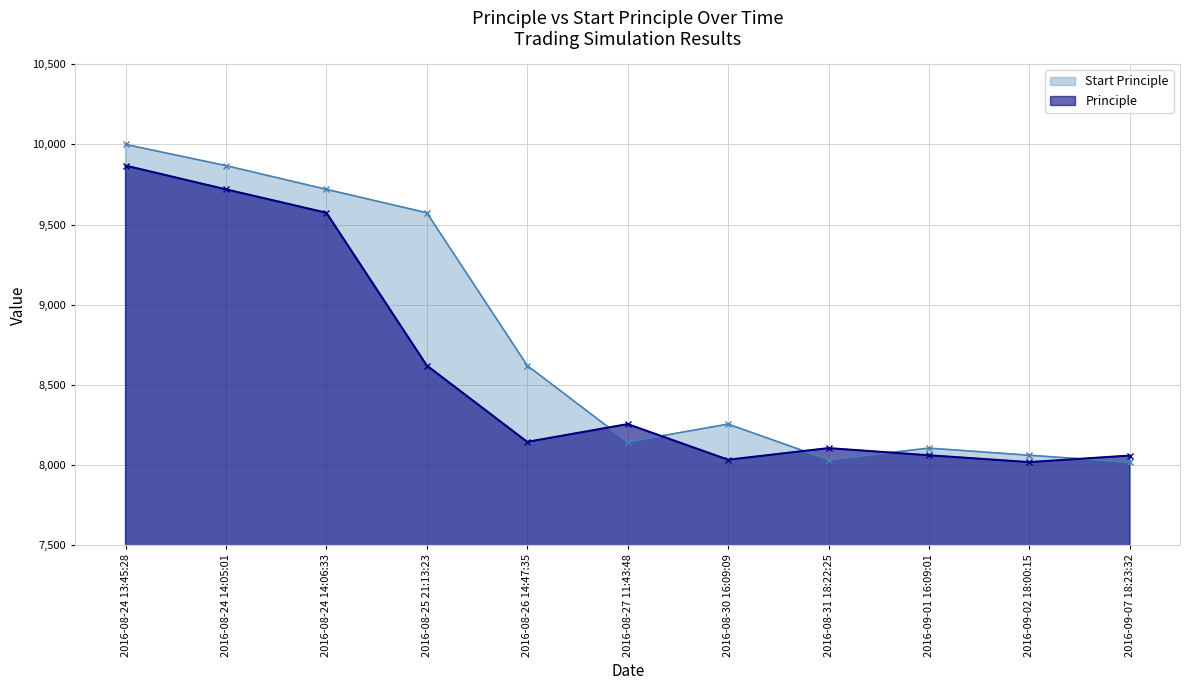

In Principle, how many points are higher than both neighbors (excluding endpoints)?

2